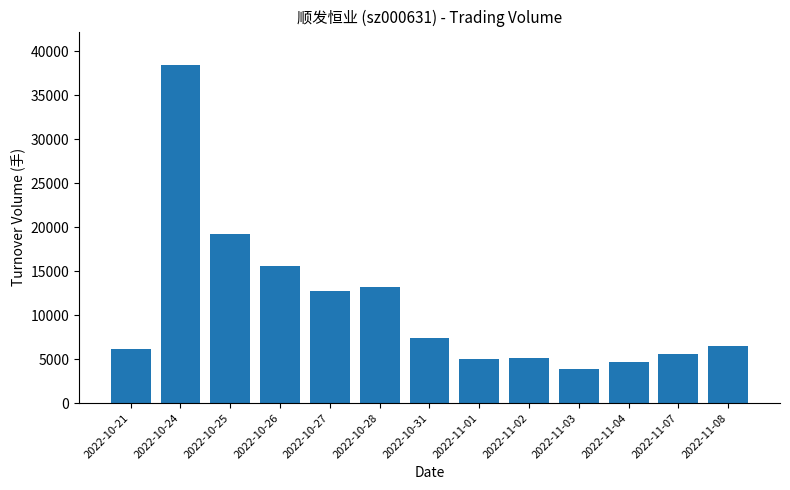

How many values are below 6443?

6